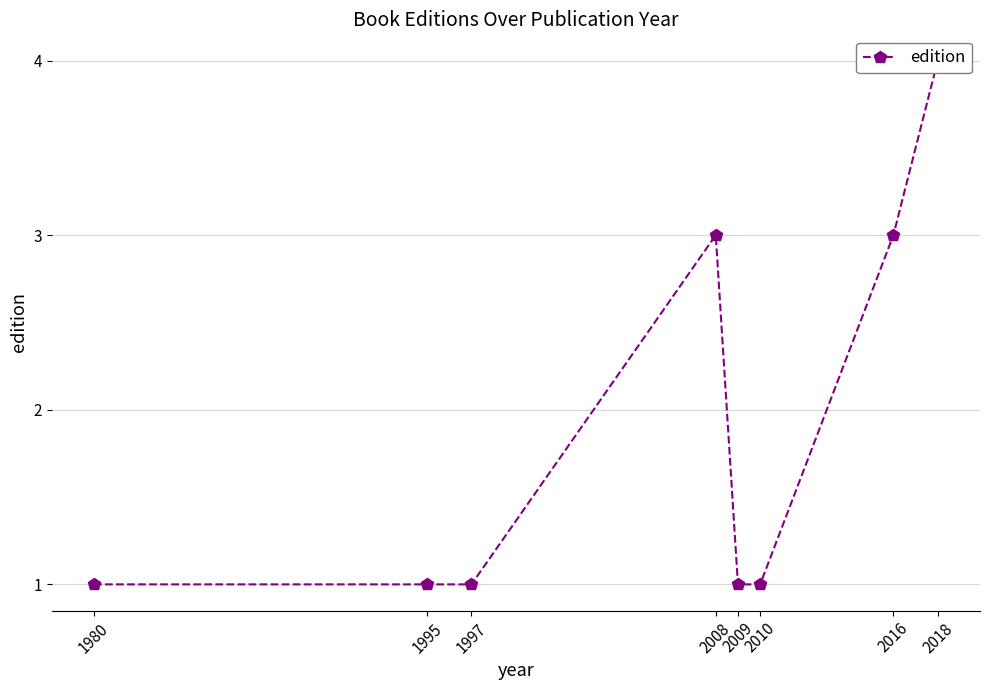

The chart shows a value of 1 at 2009. True or false?

True